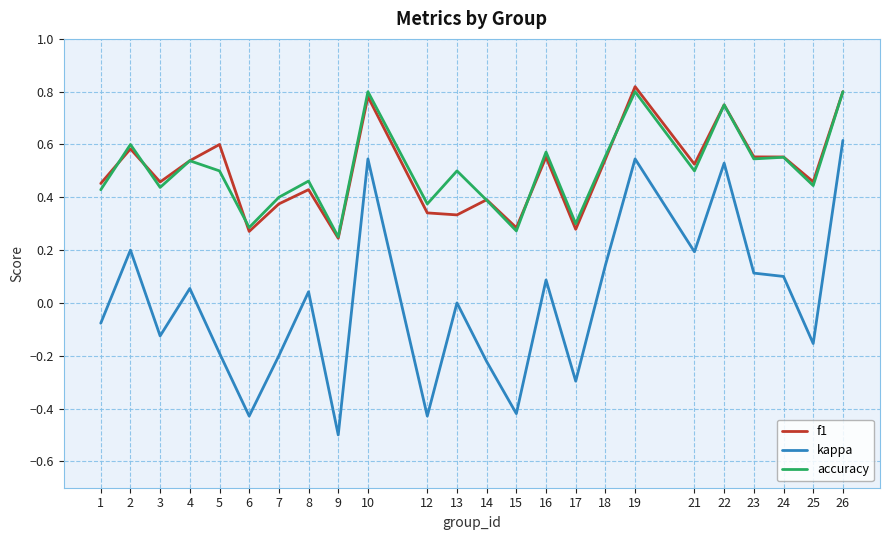

Is the value of kappa at 2 greater than the value of f1 at 12?

No